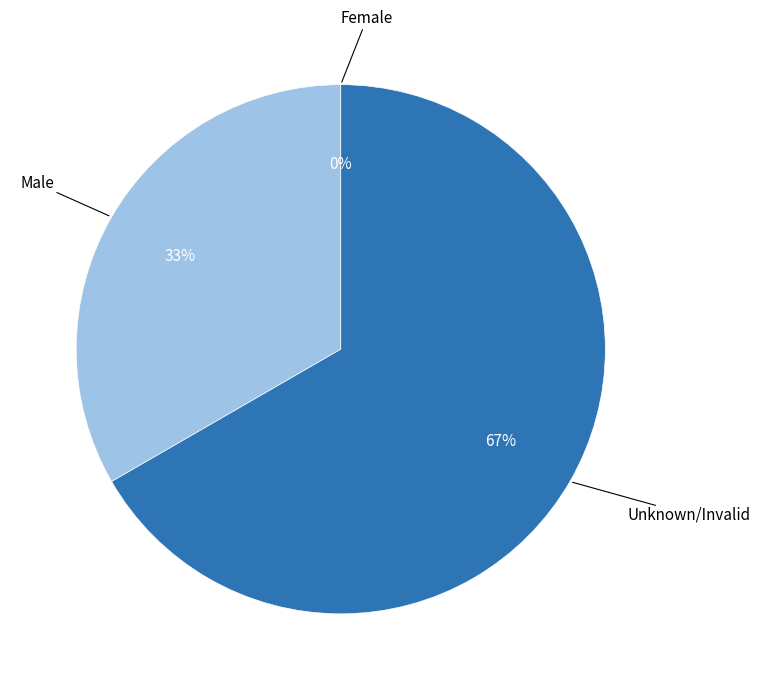

What is the majority slice?

Unknown/Invalid